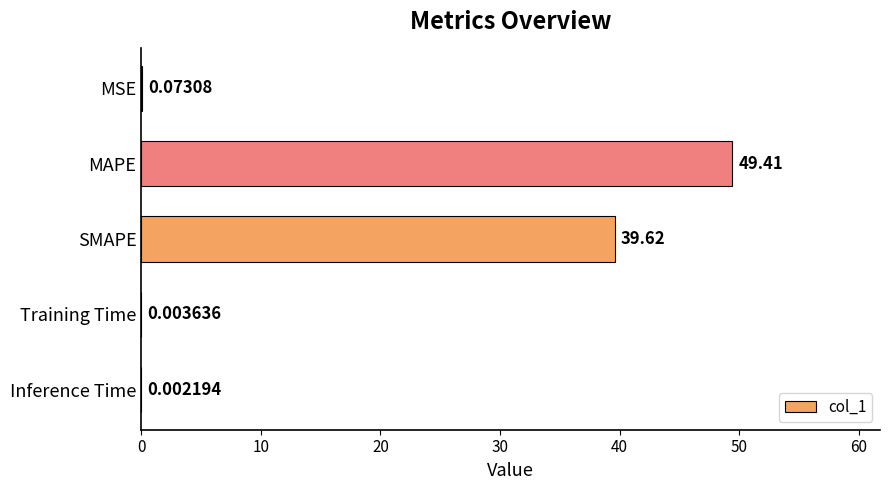

Which label corresponds to the largest value in the chart?

MAPE